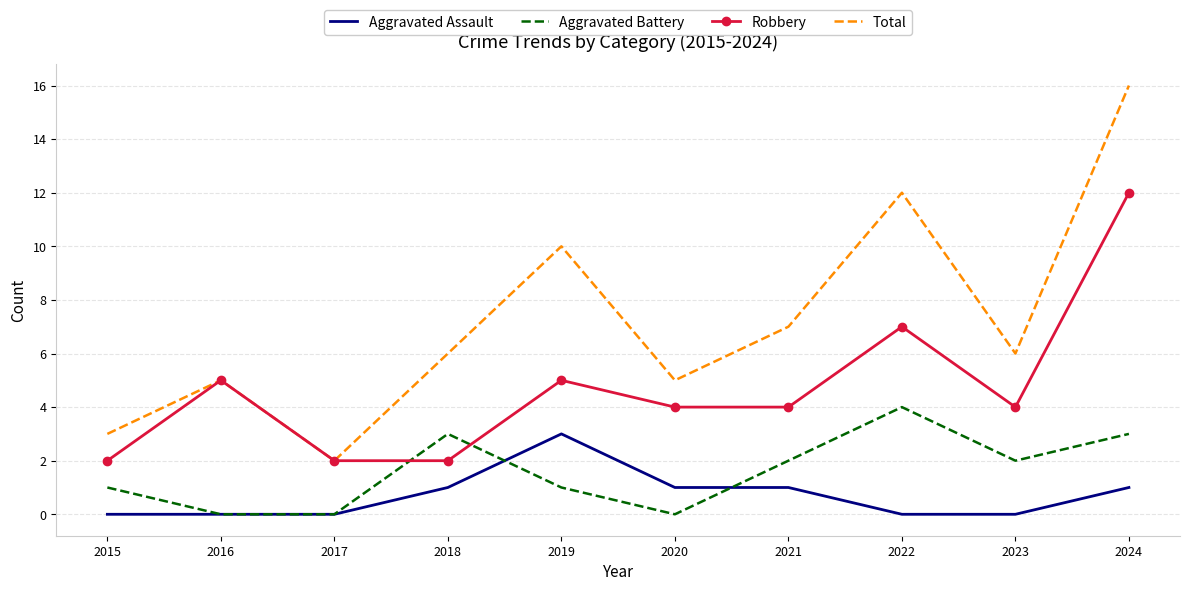

Which category has the highest value in the Robbery series?

2024